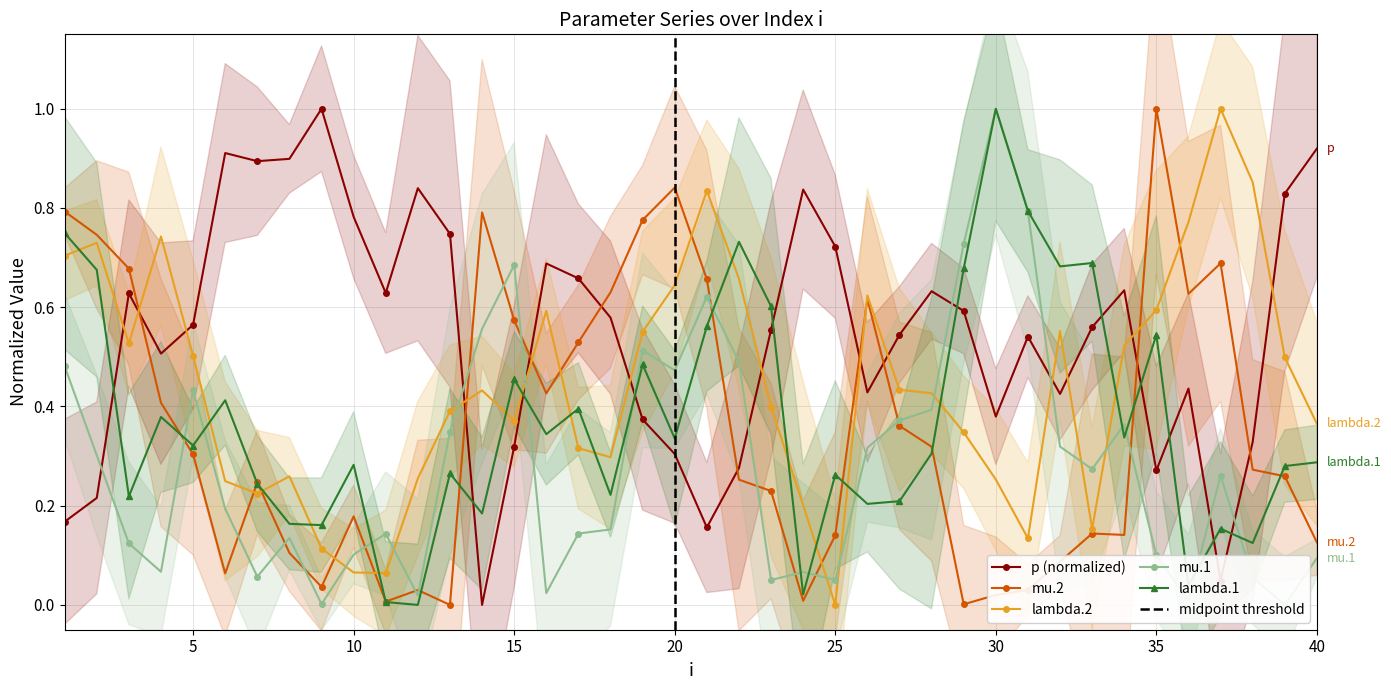

How many distinct data groups are displayed?

5